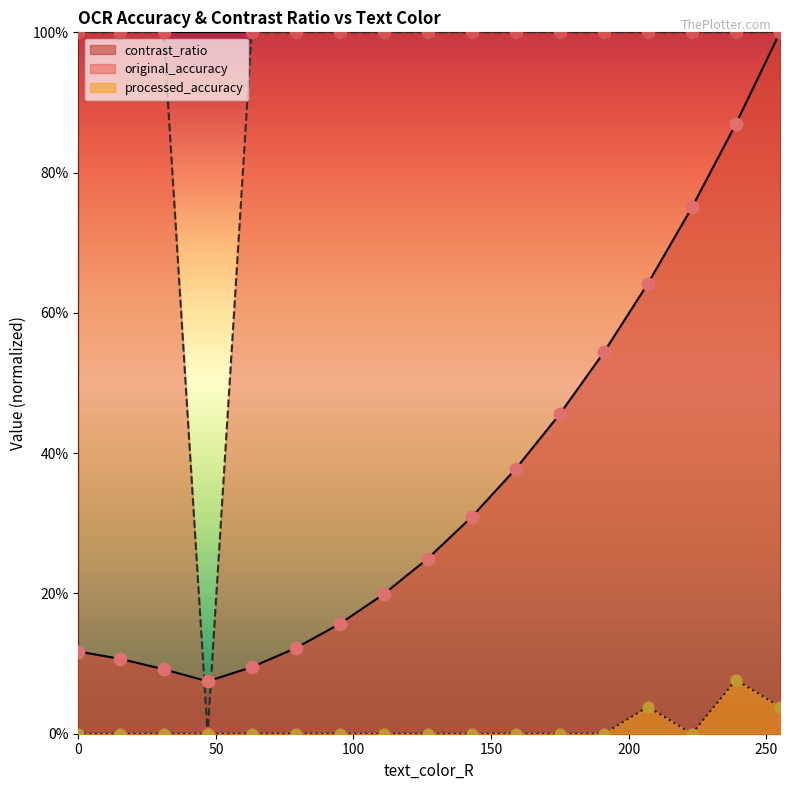

Which series reaches the maximum Y coordinate?

contrast_ratio